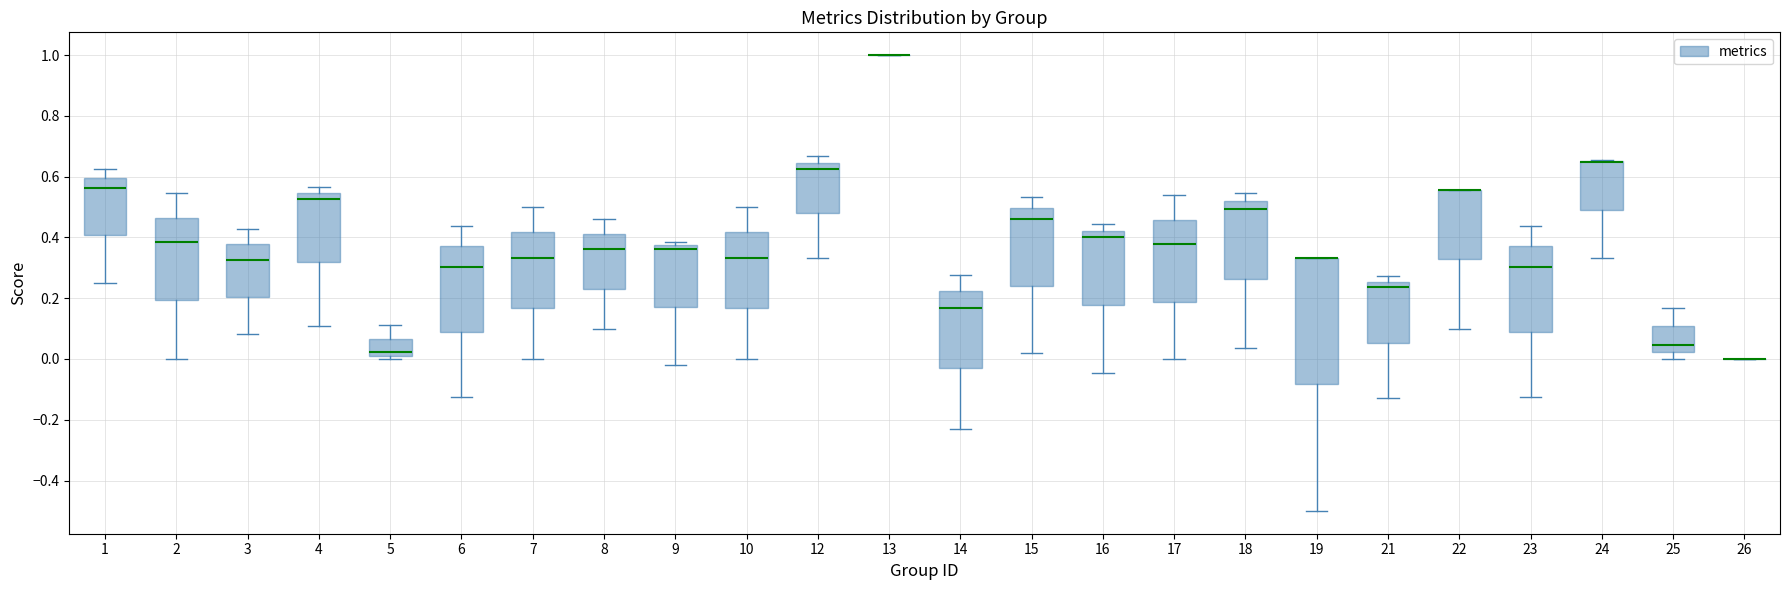

Where is the upper edge of the box at x = 23 on the y-axis? The values are not printed on the chart, so give them approximately, as read against the axis.

0.38